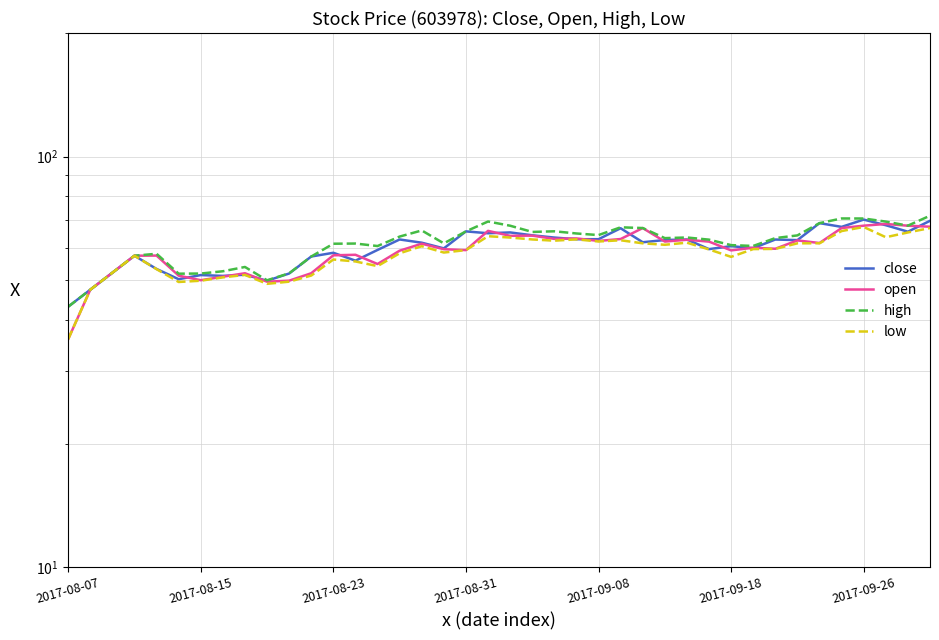

Which series has the largest total across all categories?

high